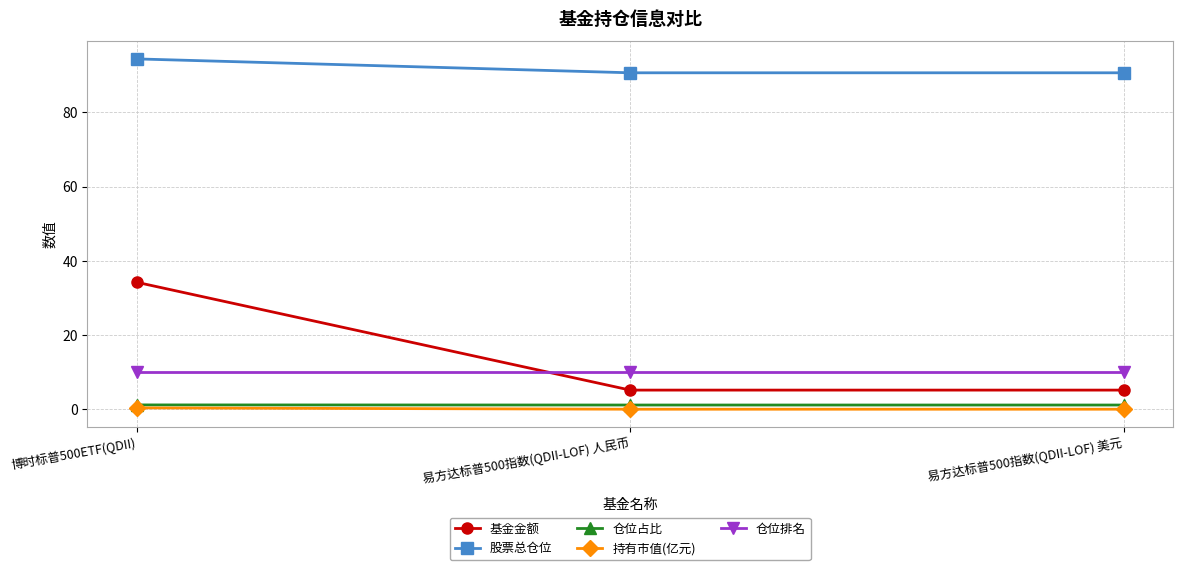

Which series has the widest spread of values?

基金金额